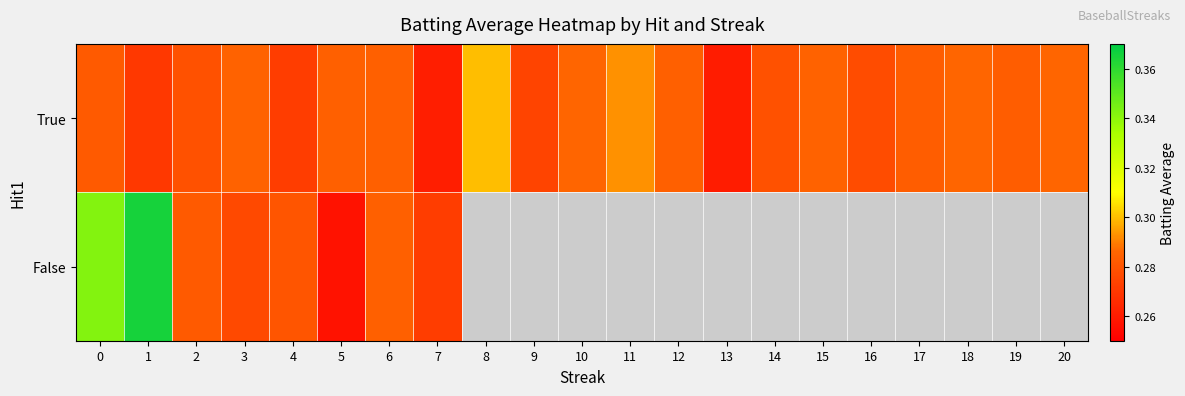

At how many categories does at least one series exceed 0?

21